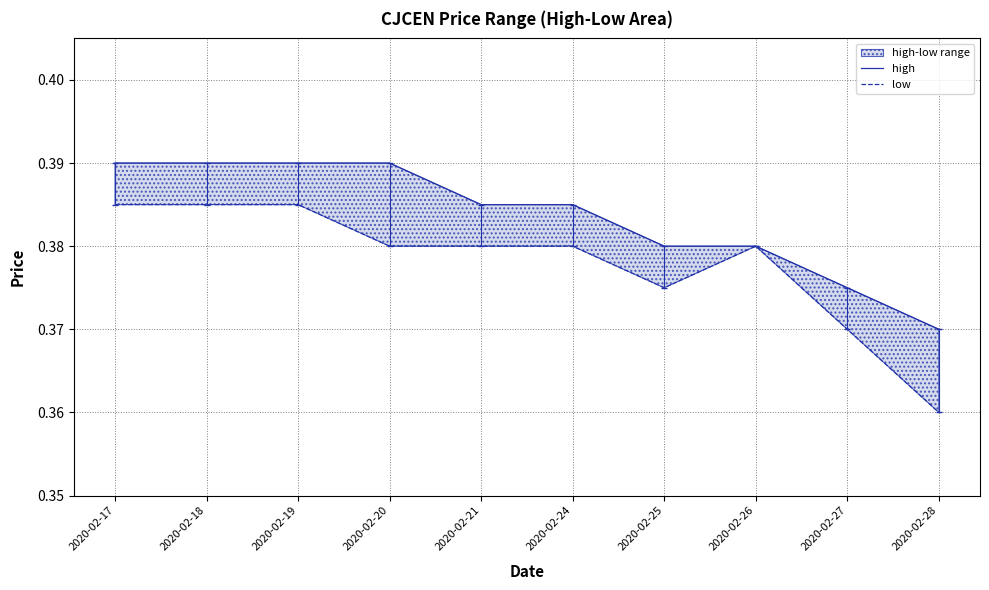

Reading left to right, transcribe all the data shown in this chart.

high: 2020-02-17=0.4	2020-02-18=0.4	2020-02-19=0.4	2020-02-20=0.4	2020-02-21=0.4	2020-02-24=0.4	2020-02-25=0.4	2020-02-26=0.4	2020-02-27=0.4	2020-02-28=0.4
low: 2020-02-17=0.4	2020-02-18=0.4	2020-02-19=0.4	2020-02-20=0.4	2020-02-21=0.4	2020-02-24=0.4	2020-02-25=0.4	2020-02-26=0.4	2020-02-27=0.4	2020-02-28=0.4